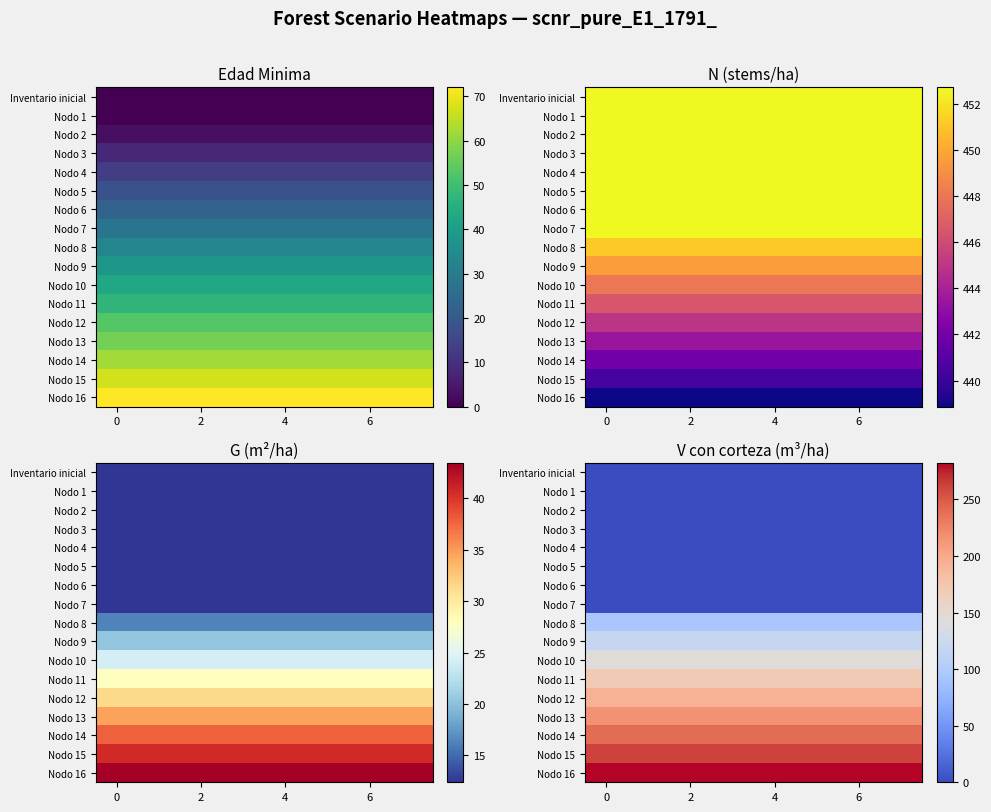

Read the Nodo 9 value at 6.

118.7